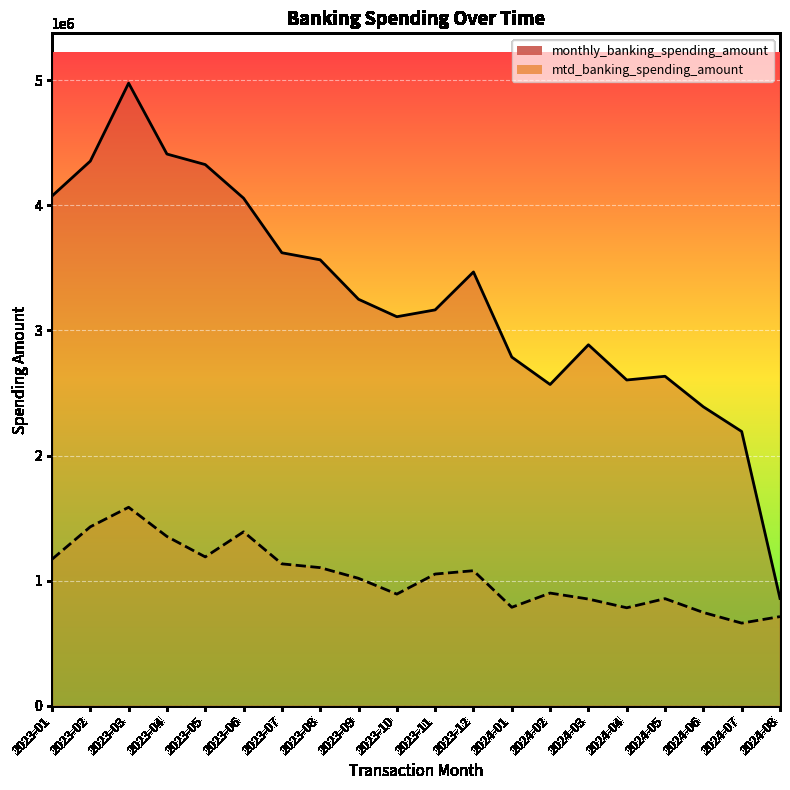

Where is the first local minimum for monthly_banking_spending_amount?

2023-10